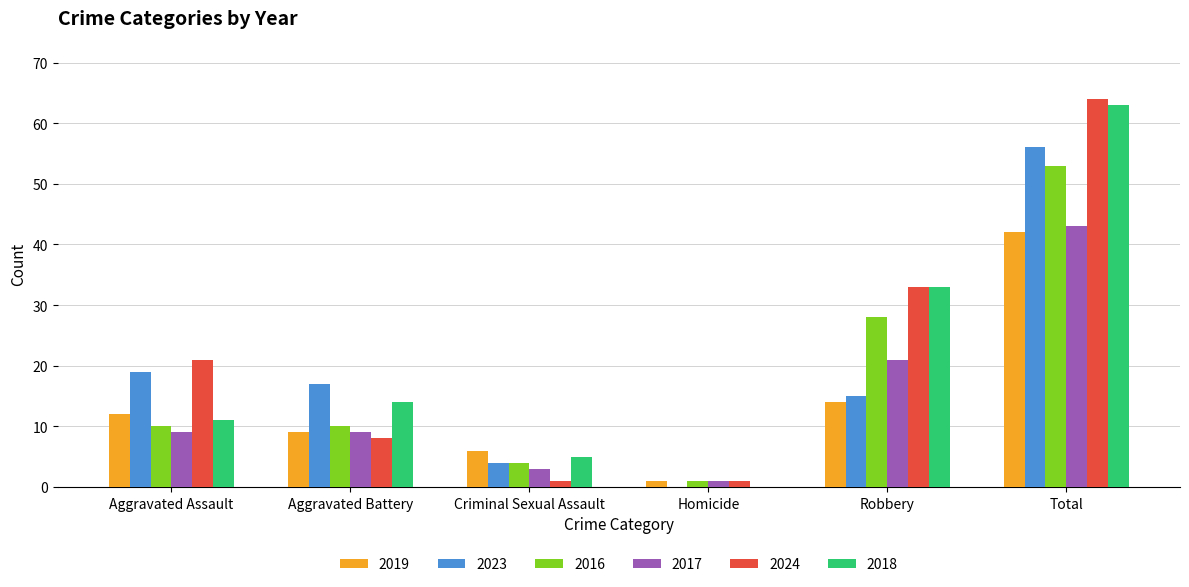

What is the maximum value shown in the chart?

64